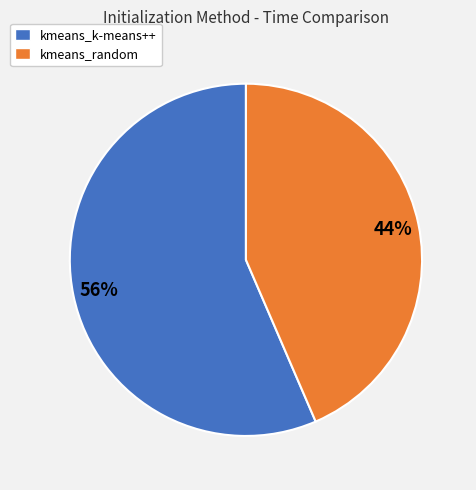

Rank the categories by value from highest to lowest.

kmeans_k-means++, kmeans_random